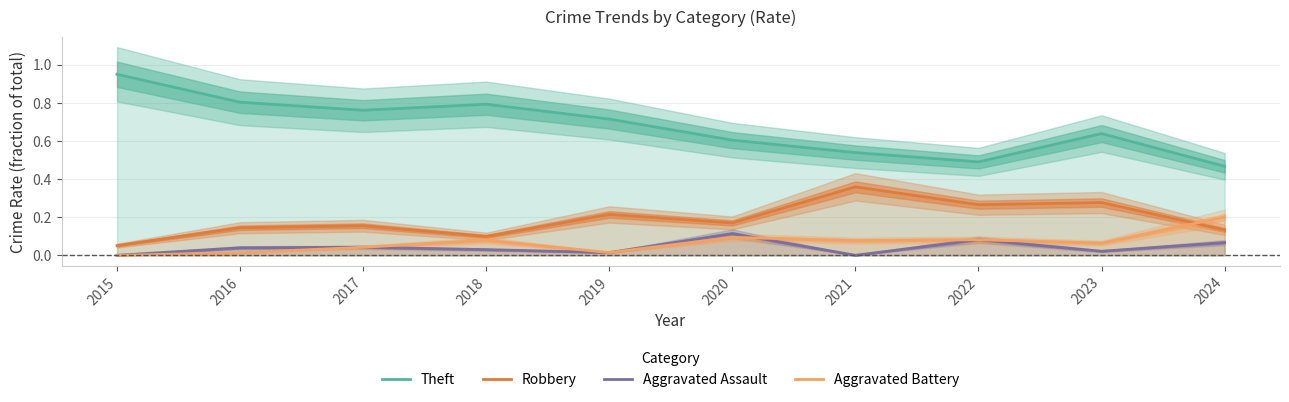

What is the sum of all Aggravated Assault values?

0.4